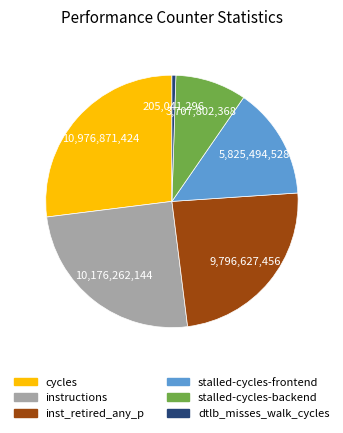

Is there any slice that represents more than half of the pie?

No